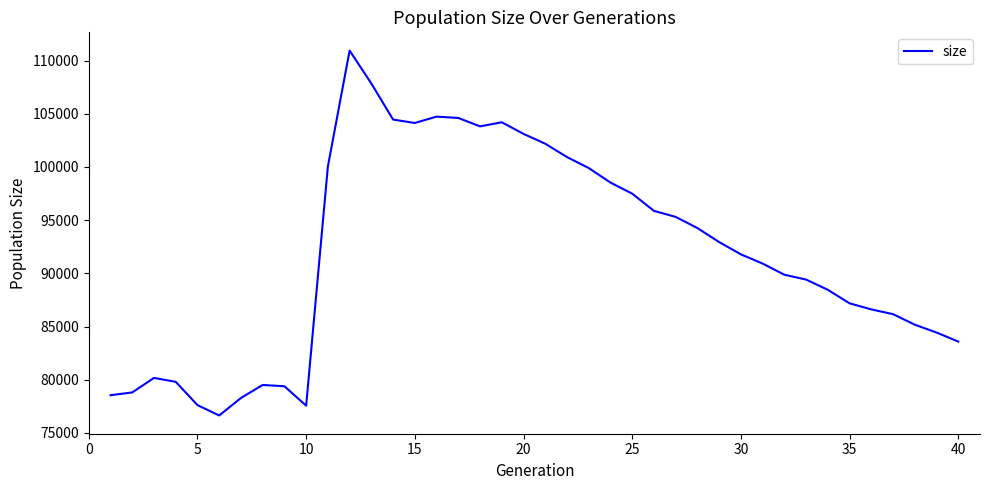

What is the maximum value shown in the chart?

110933